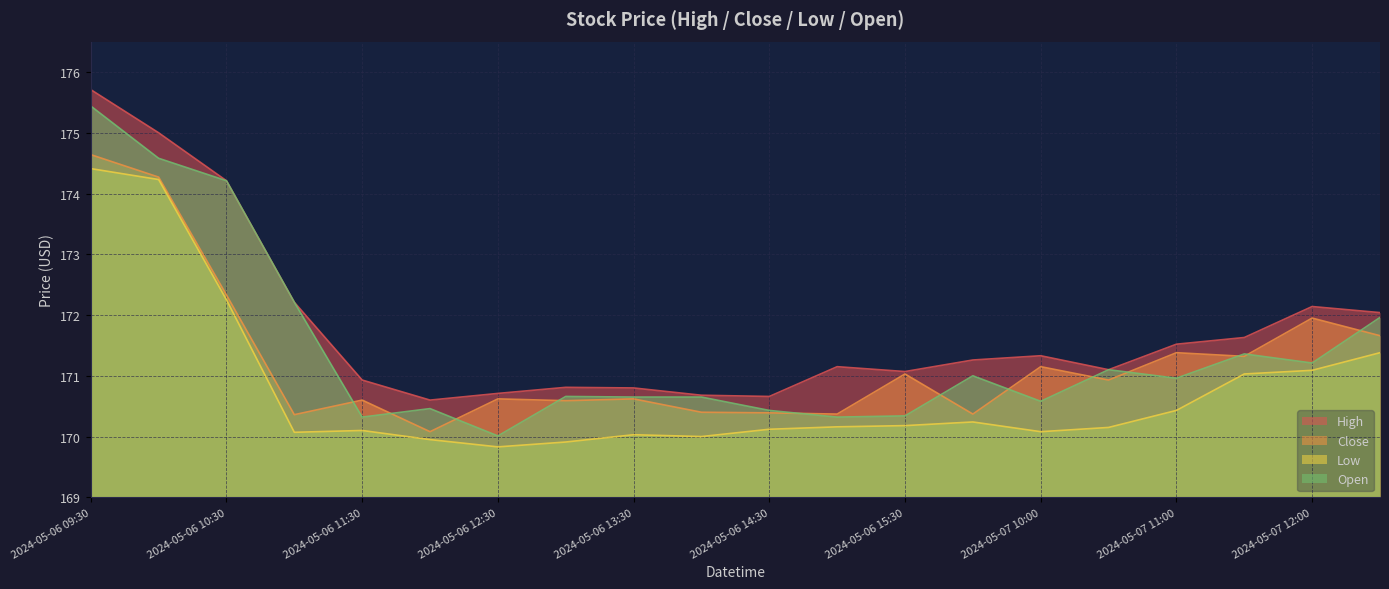

What is the sum of all High values?

3435.6